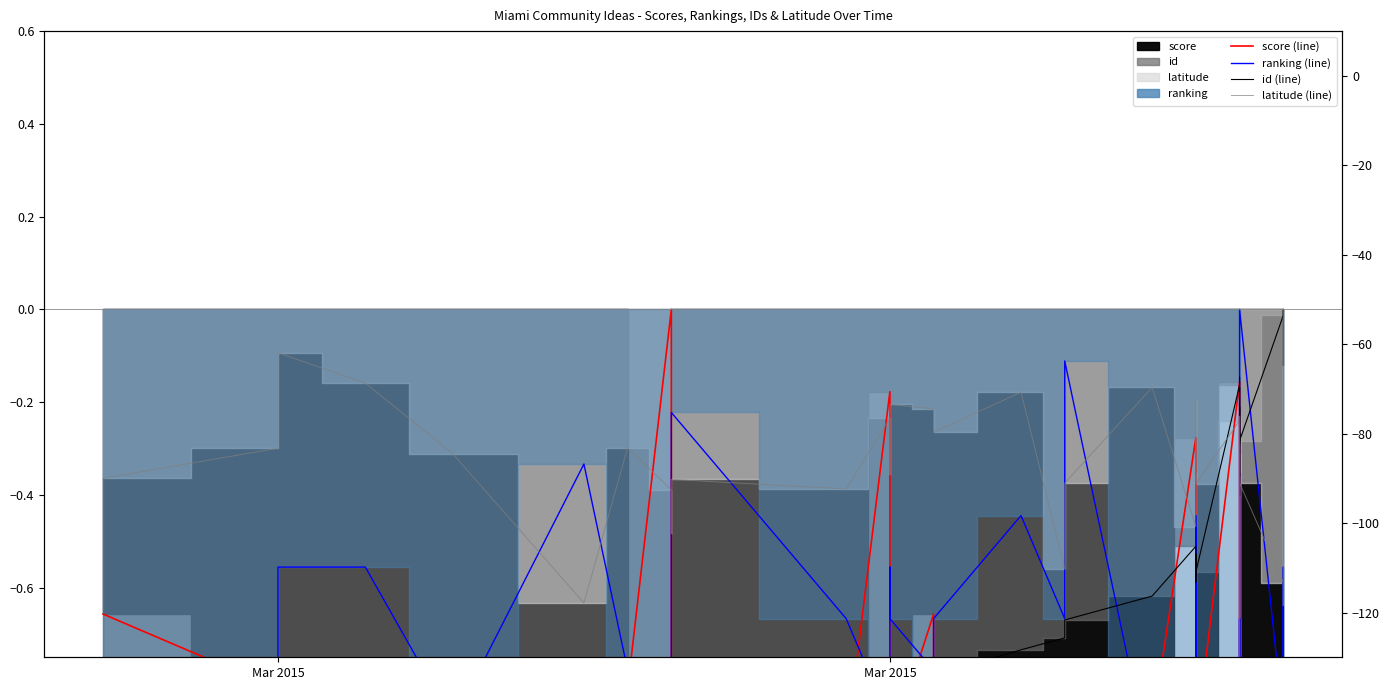

Which series ends up on top after the final intersection of id (line) and score (line)?

id (line)